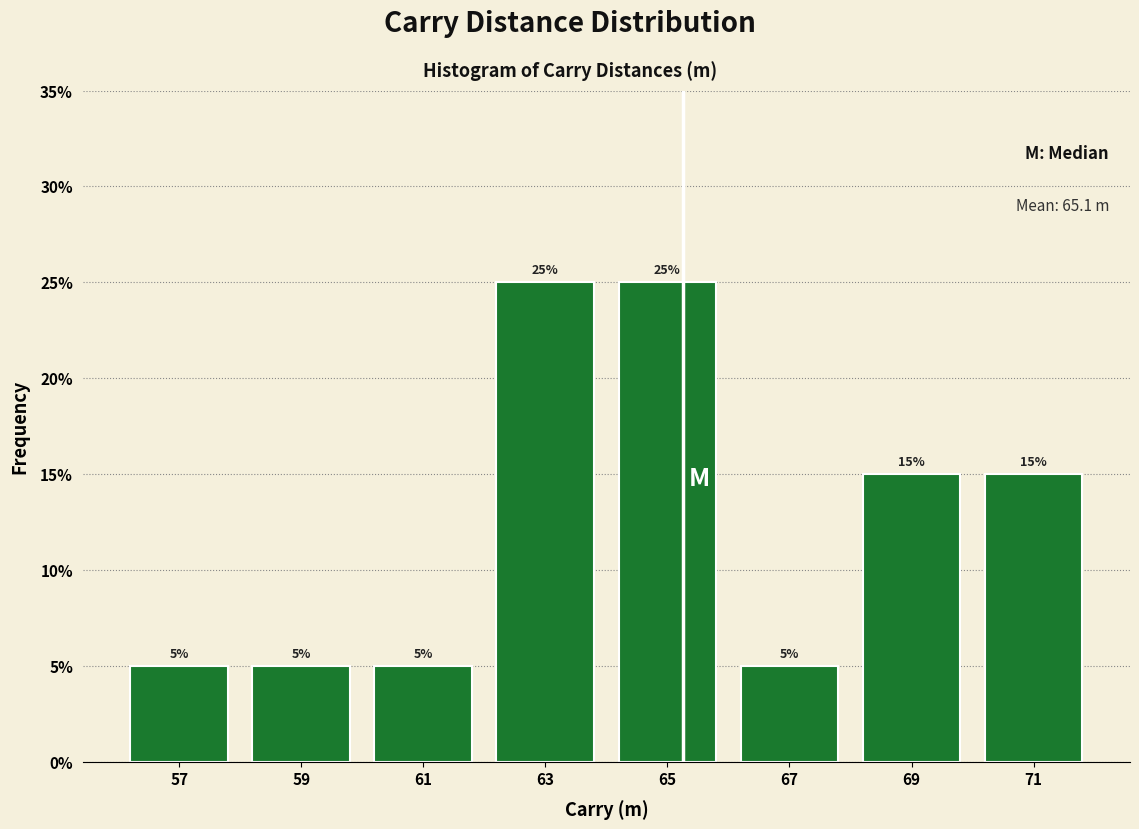

Reading left to right, list every bar in this chart as the range it spans on the x-axis followed by its height.

56 to 58: 5
58 to 60: 5
60 to 62: 5
62 to 64: 25
64 to 66: 25
66 to 68: 5
68 to 70: 15
70 to 72: 15